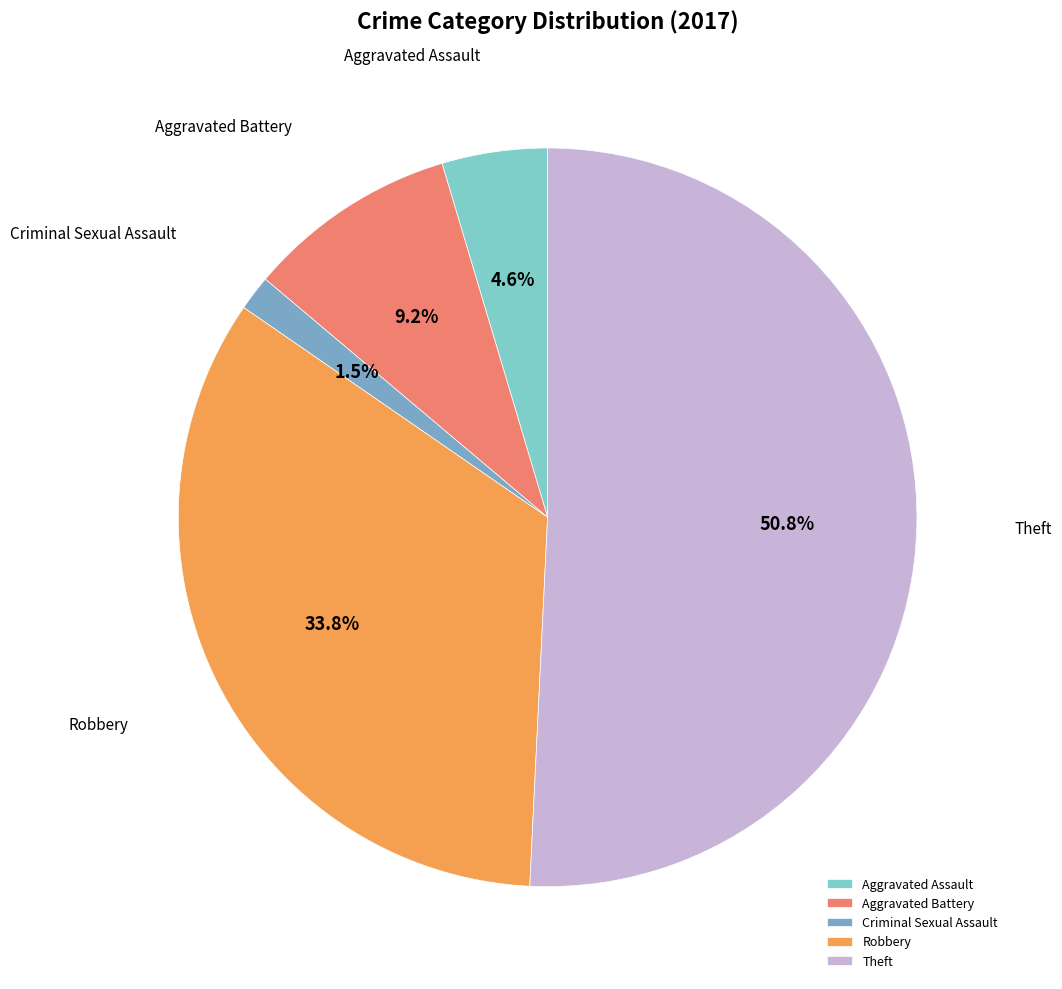

Count the number of slices in the pie.

5